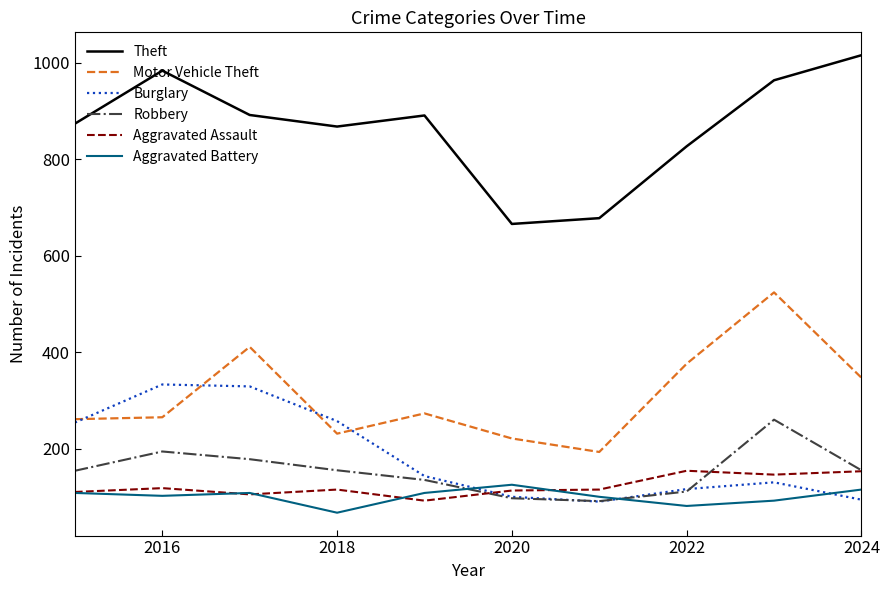

What is the greatest value displayed?

1016